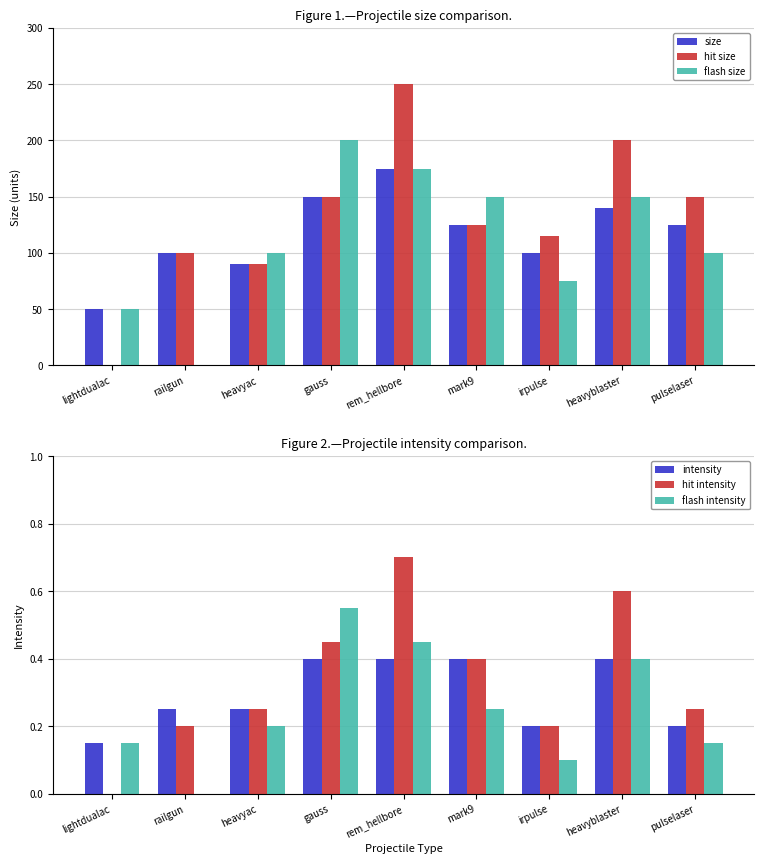

Count the number of categories in the chart.

9